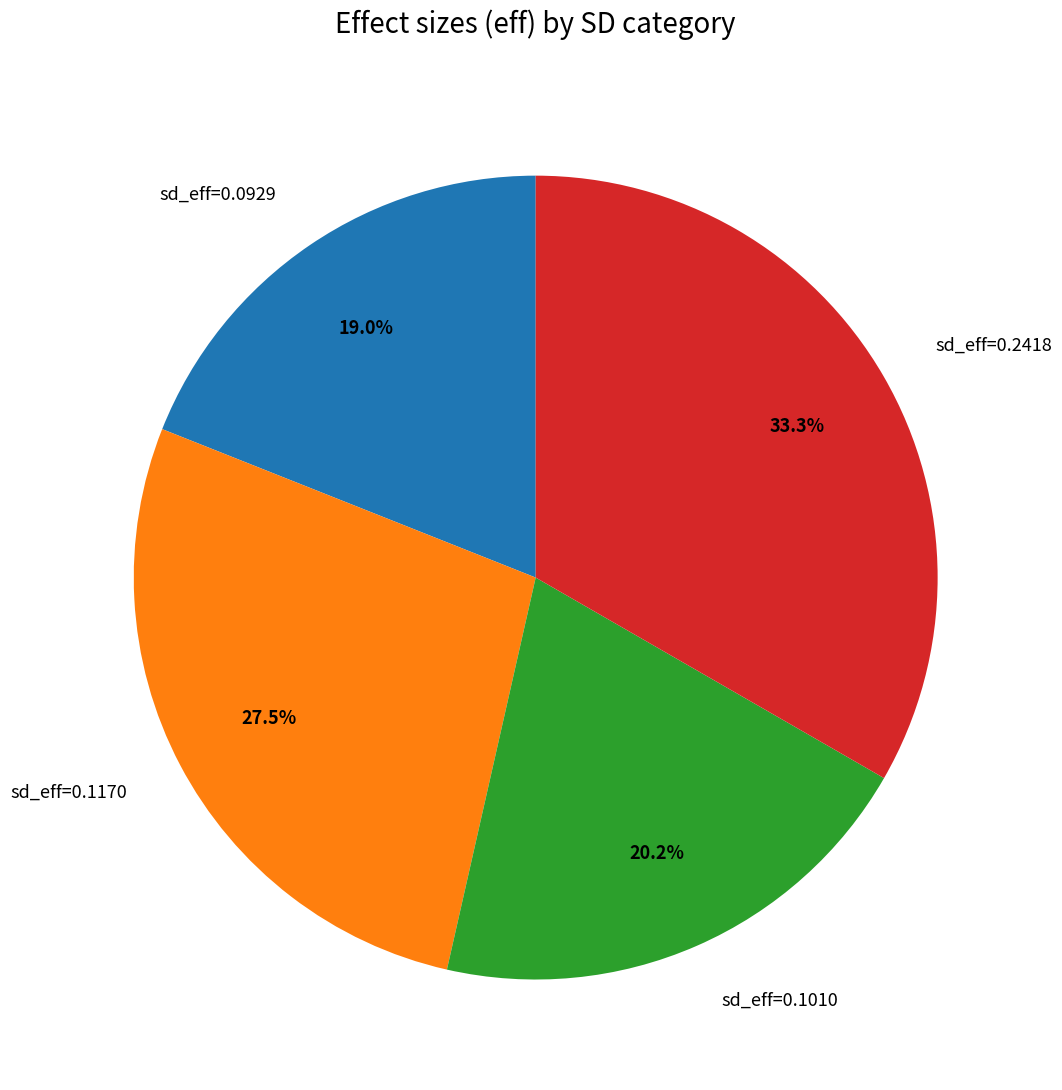

Rank the categories by value from highest to lowest.

sd_eff=0.2418, sd_eff=0.1170, sd_eff=0.1010, sd_eff=0.0929